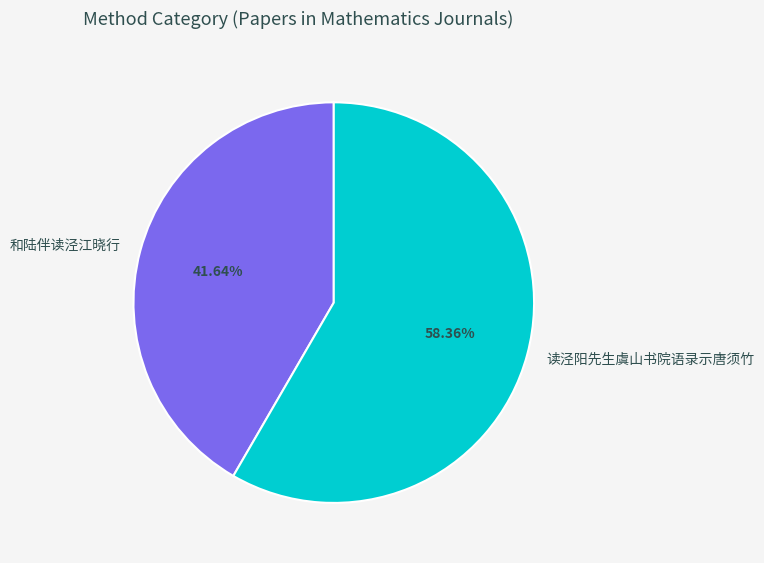

Does any single category account for the majority?

Yes